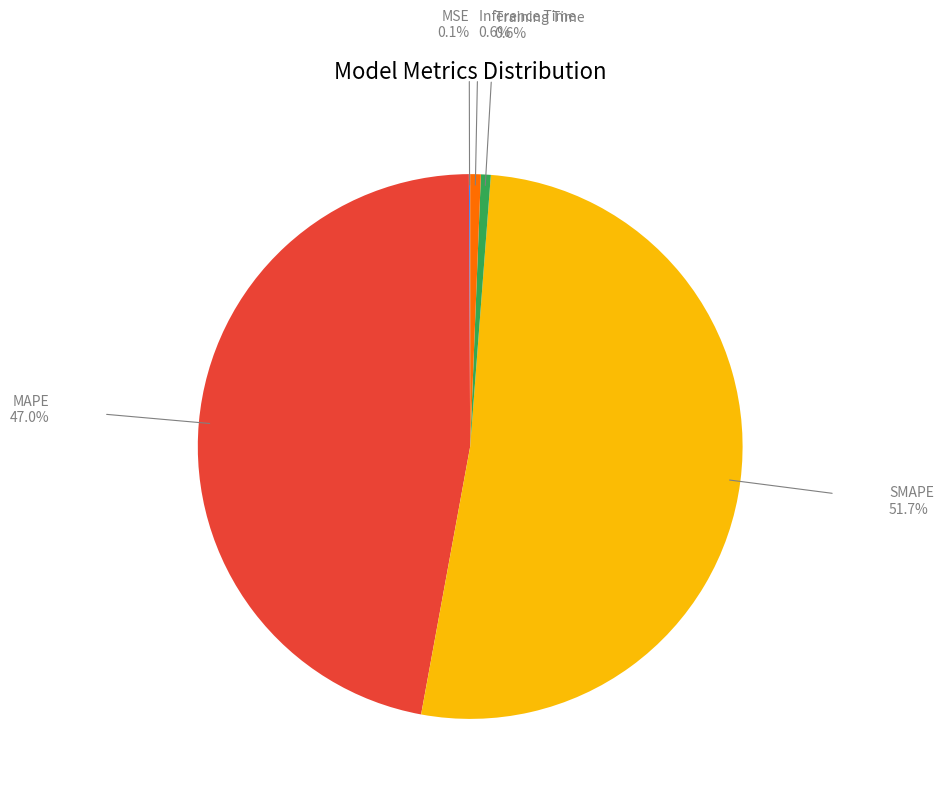

Between SMAPE and Training Time, which is larger?

SMAPE